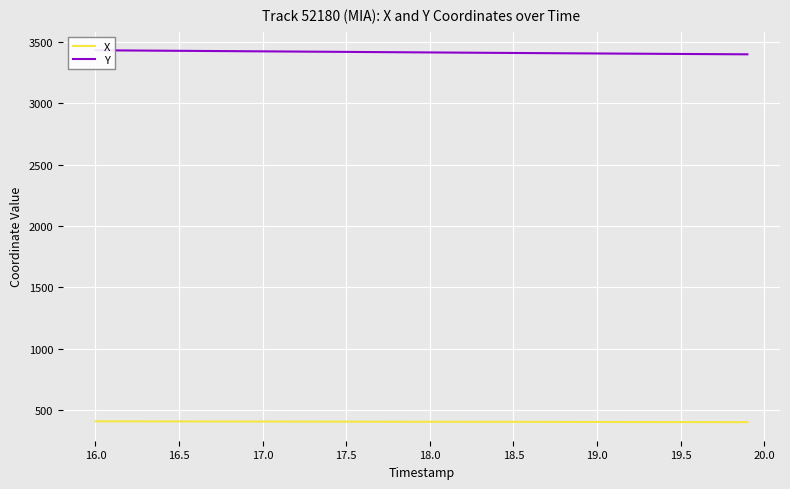

What is the minimum value for X?

400.2